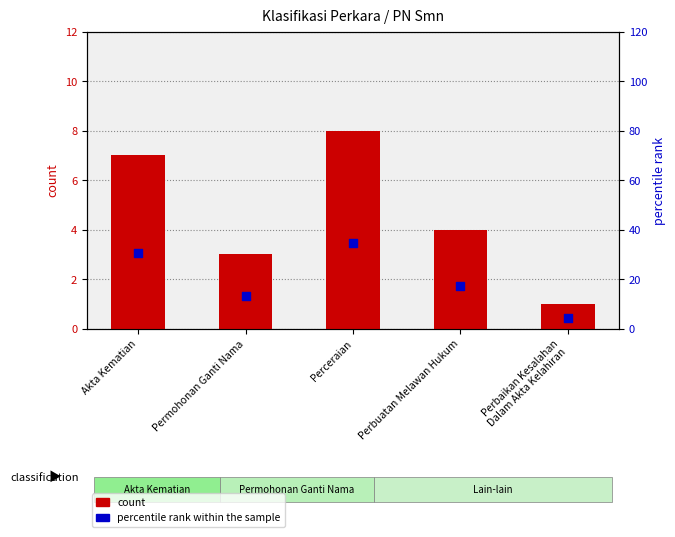

Which series contains the lowest Y value?

count